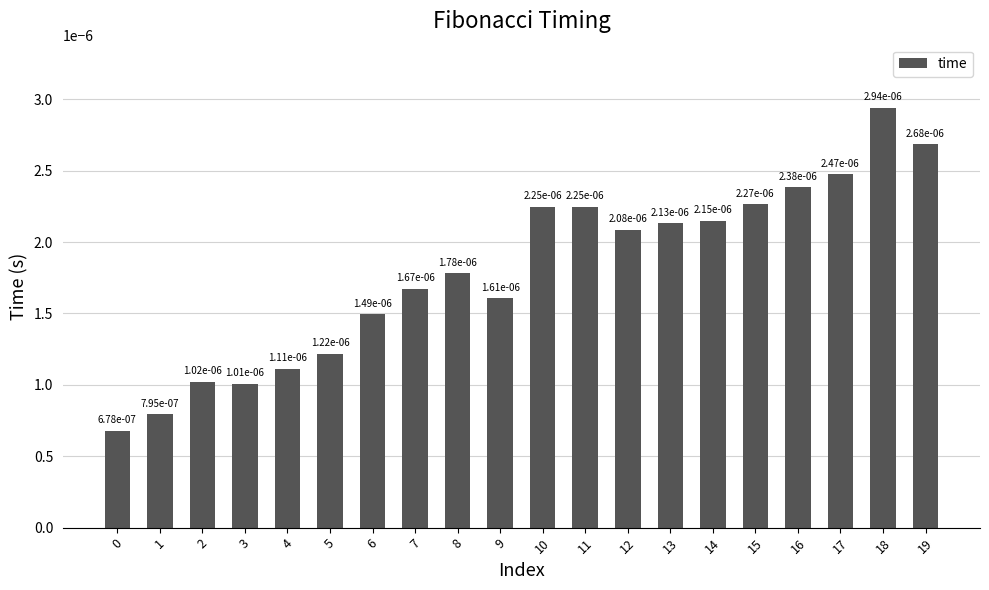

Which label corresponds to the largest value in the chart?

18